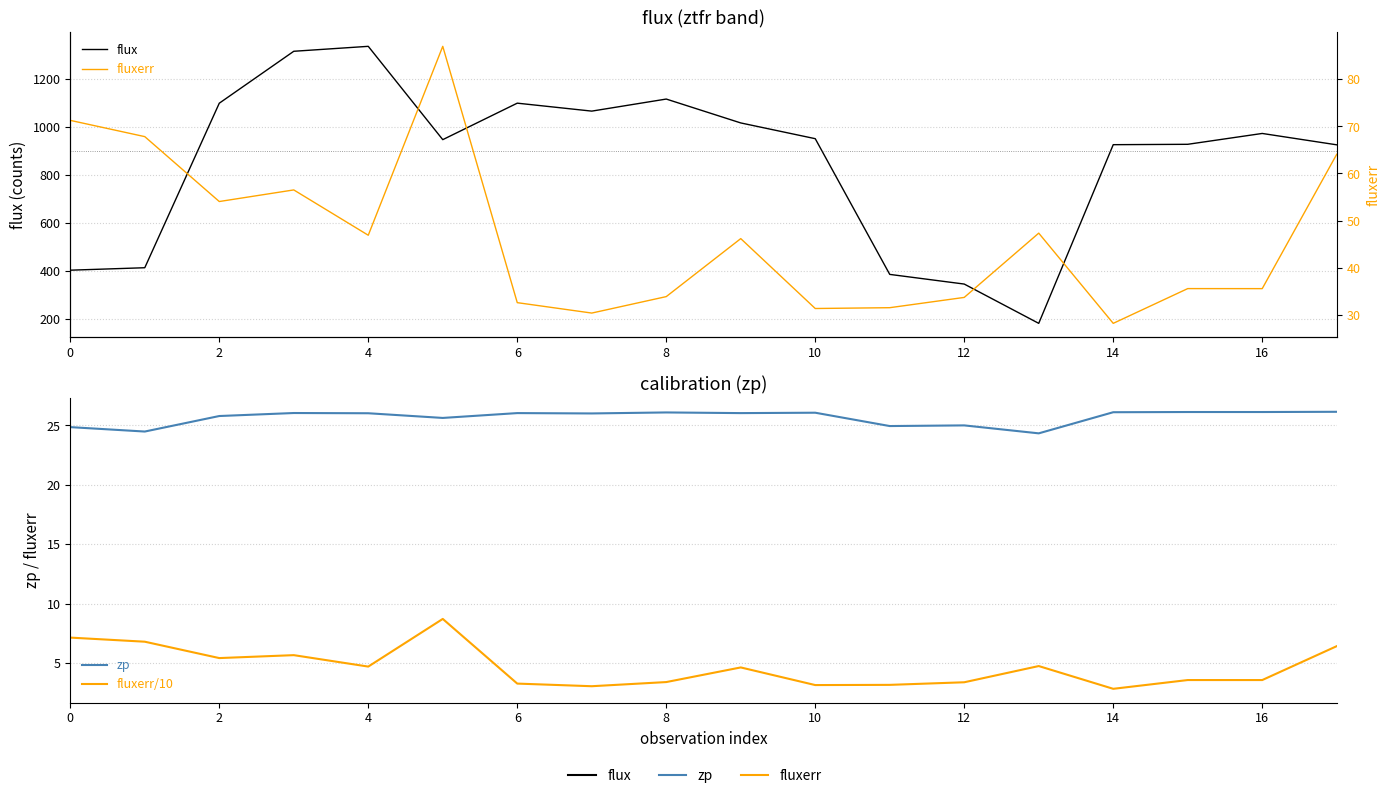

At which label does zp first exceed 26?

6